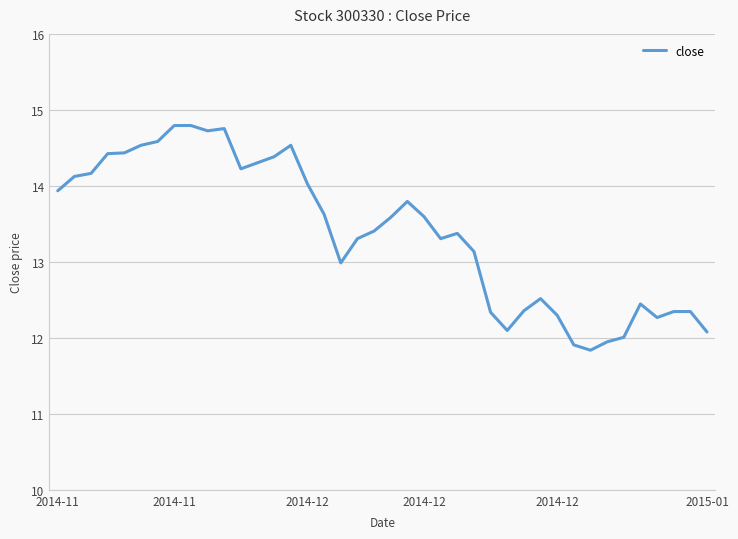

What is the smallest value displayed?

11.8